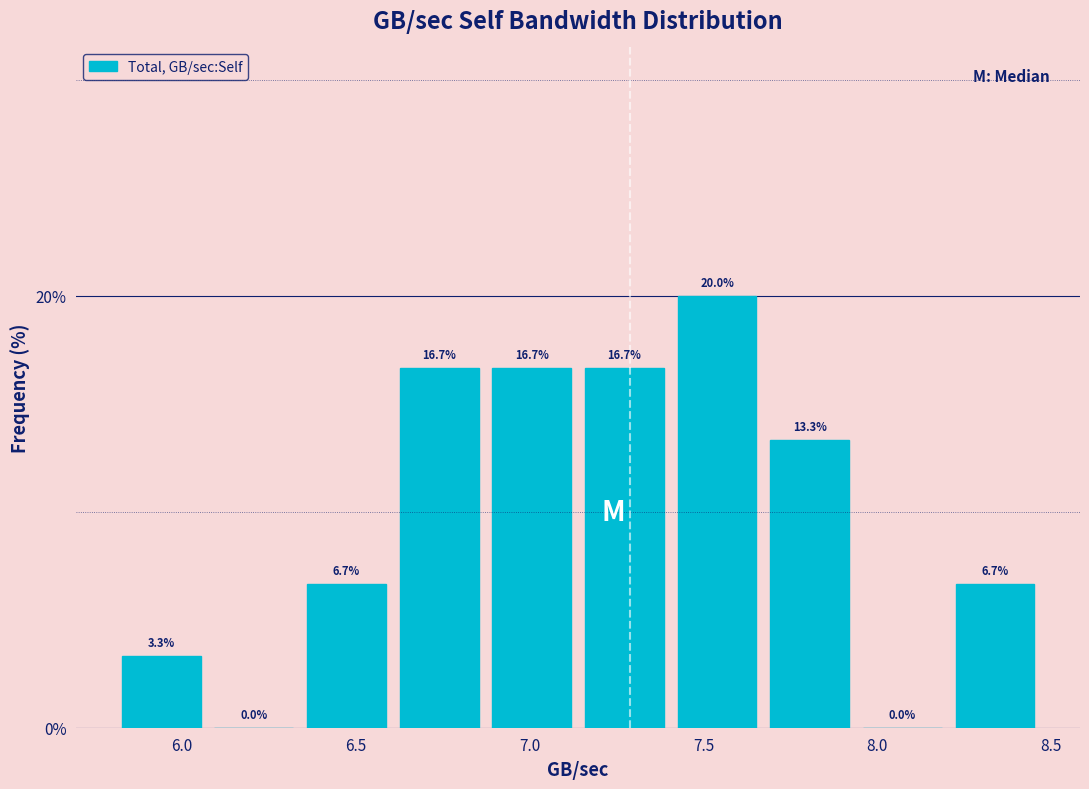

Reading left to right, transcribe this chart: for each bar, give the range it covers on the x-axis and its height. The bar edges are not printed on the chart, so give them approximately, as read against the axis.

5.80 to 6.05: 3.3
6.05 to 6.35: 0.0
6.35 to 6.60: 6.7
6.60 to 6.85: 16.7
6.85 to 7.15: 16.7
7.15 to 7.40: 16.7
7.40 to 7.65: 20.0
7.65 to 7.95: 13.3
7.95 to 8.20: 0.0
8.20 to 8.45: 6.7